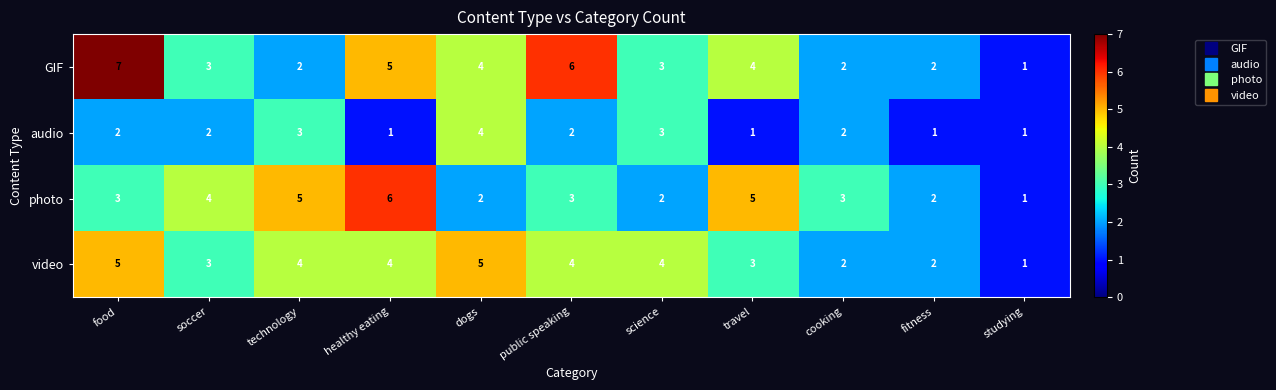

Is it true that audio equals 1 at healthy eating?

True